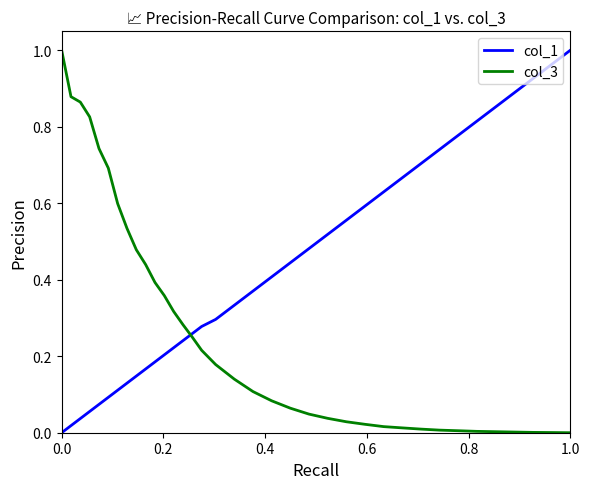

How many values in col_1 are above zero?

35